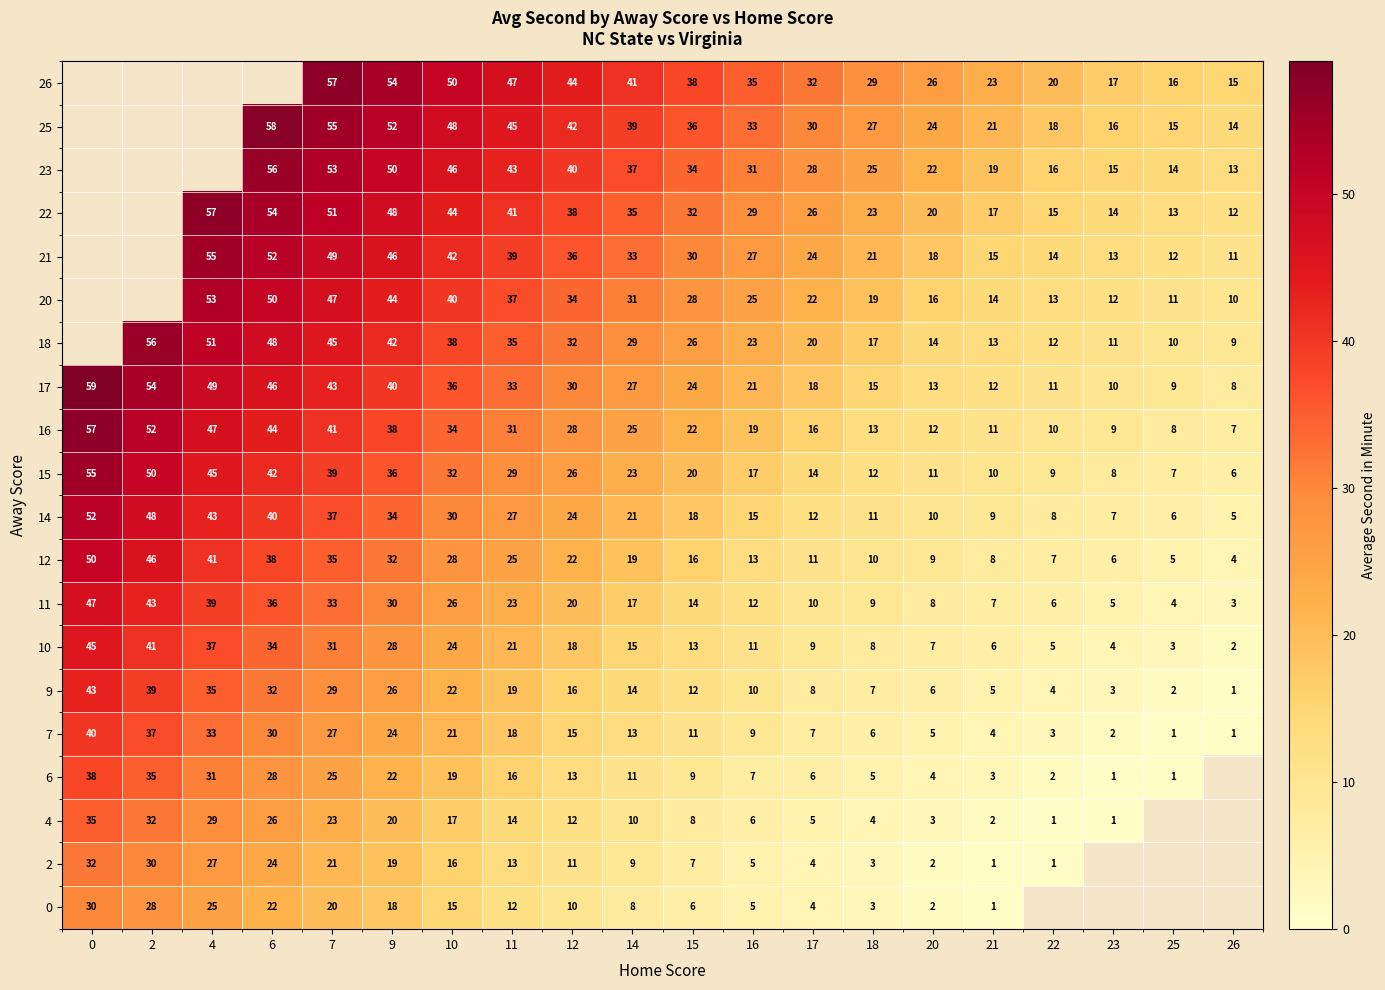

Which category has the lowest value in the 9 series?

26